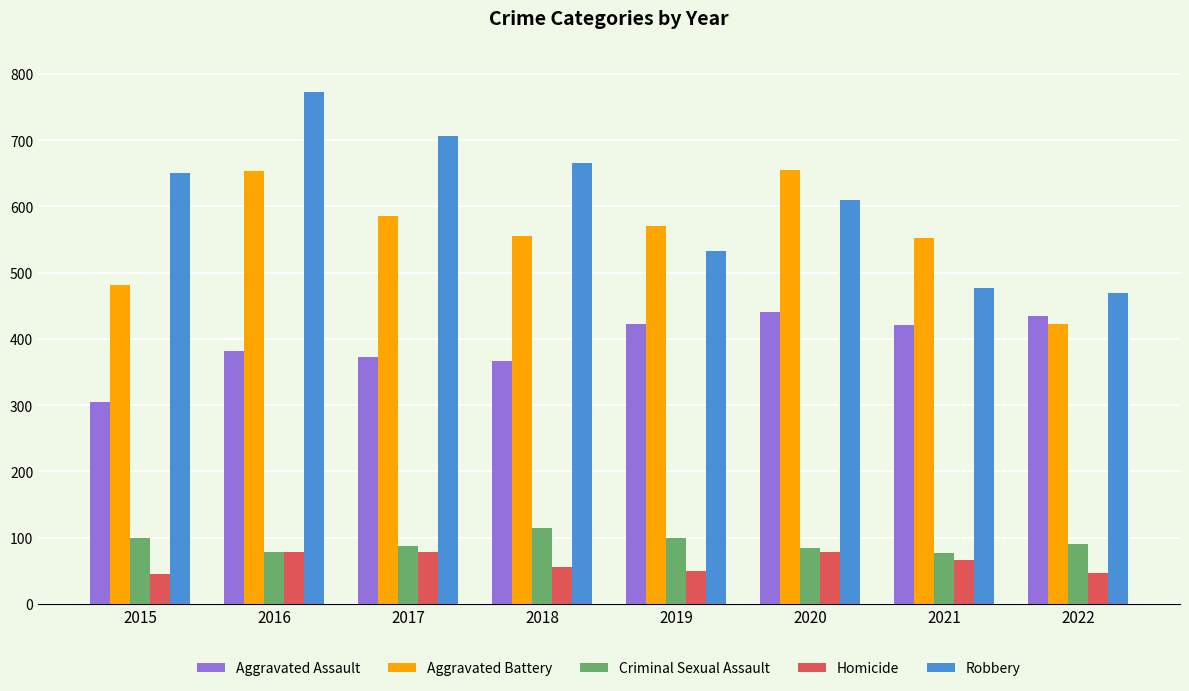

Between 2018 and 2021, which series saw the biggest shift?

Robbery